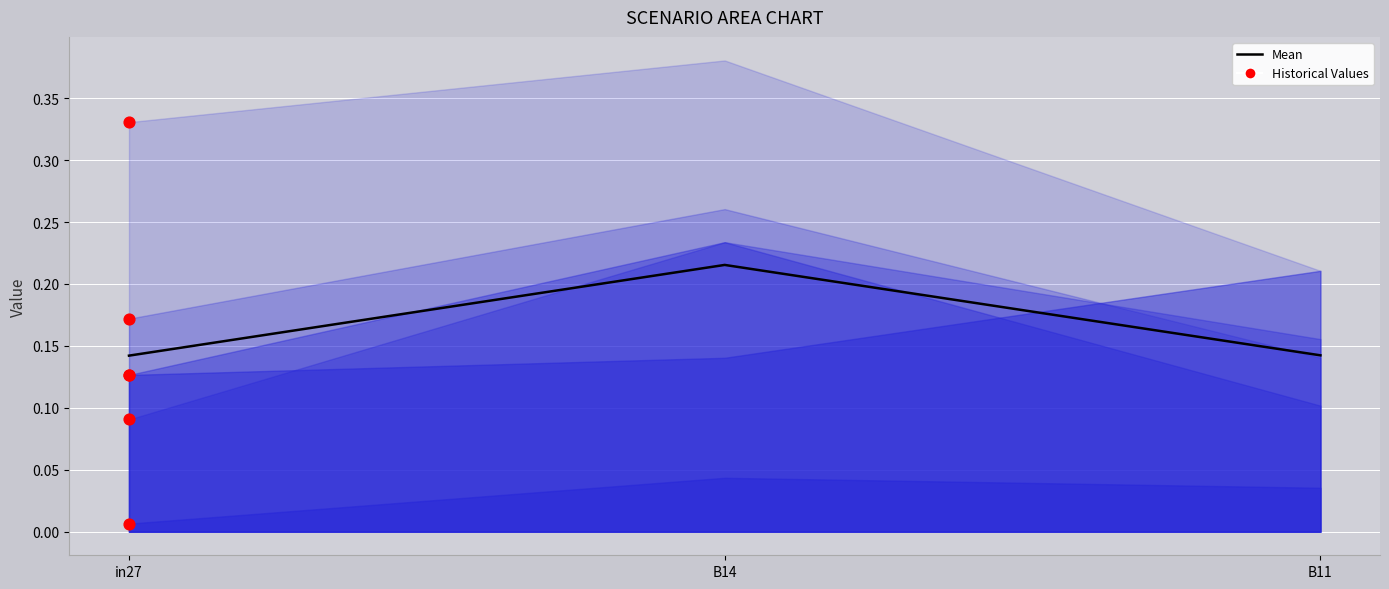

Which has a higher value, in27 or B11?

B11